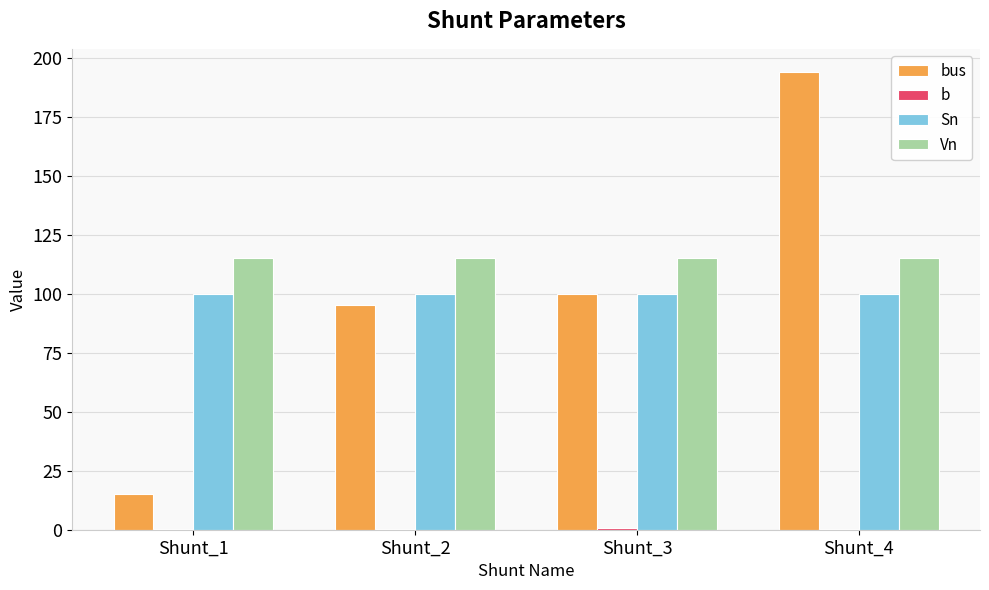

What is the sum of all Sn values?

400.0